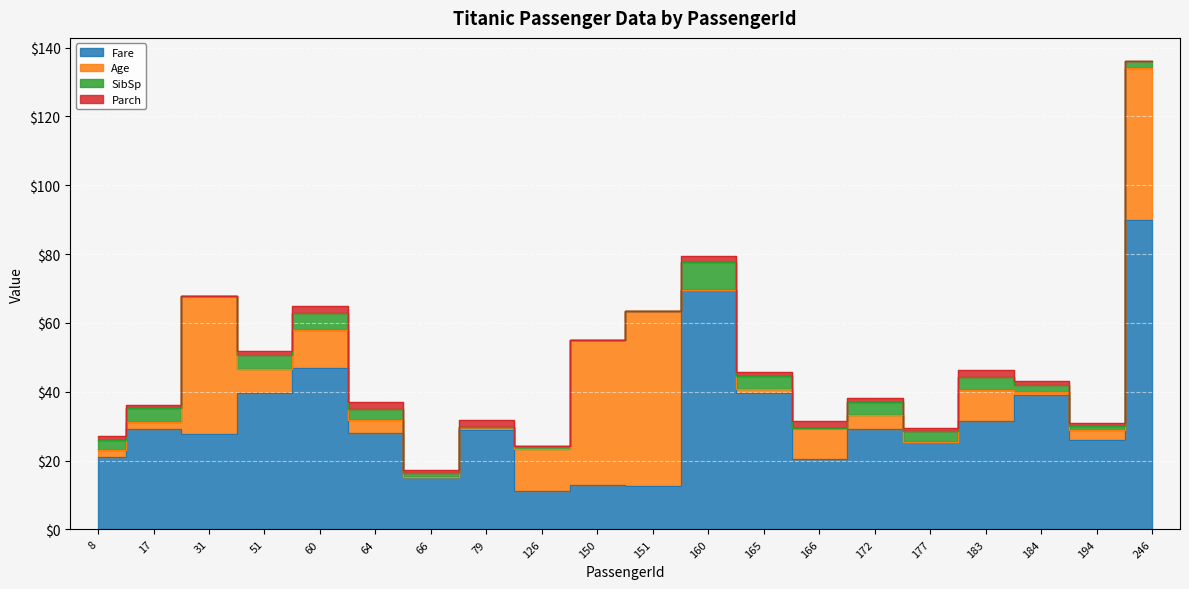

What is the sum of the Fare values at 31 and 51?

67.4